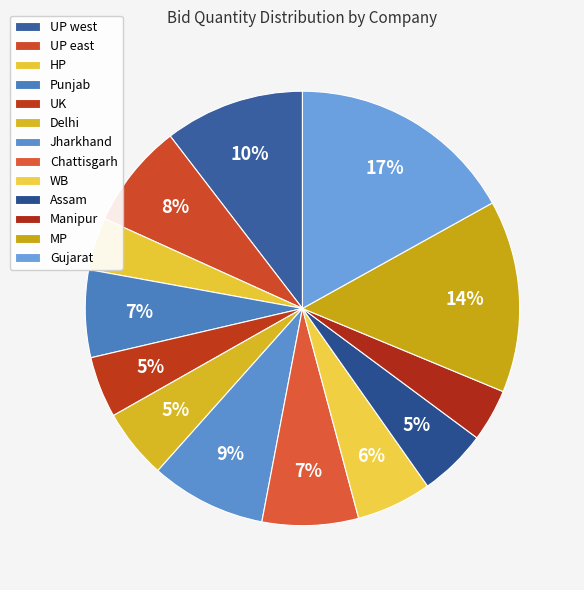

How many slices are in this pie chart?

13